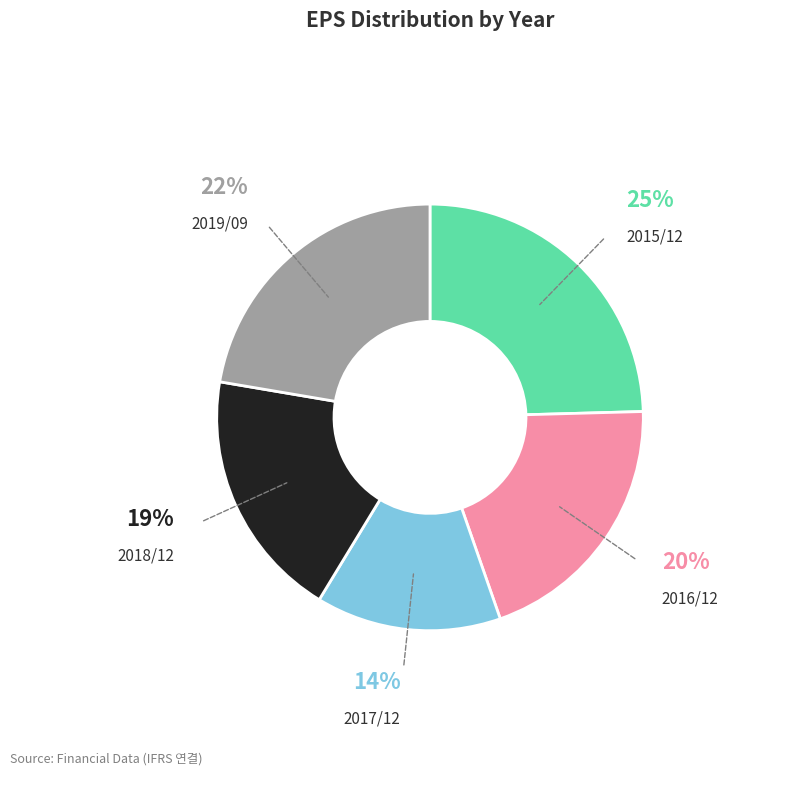

How many slices are in this pie chart?

5